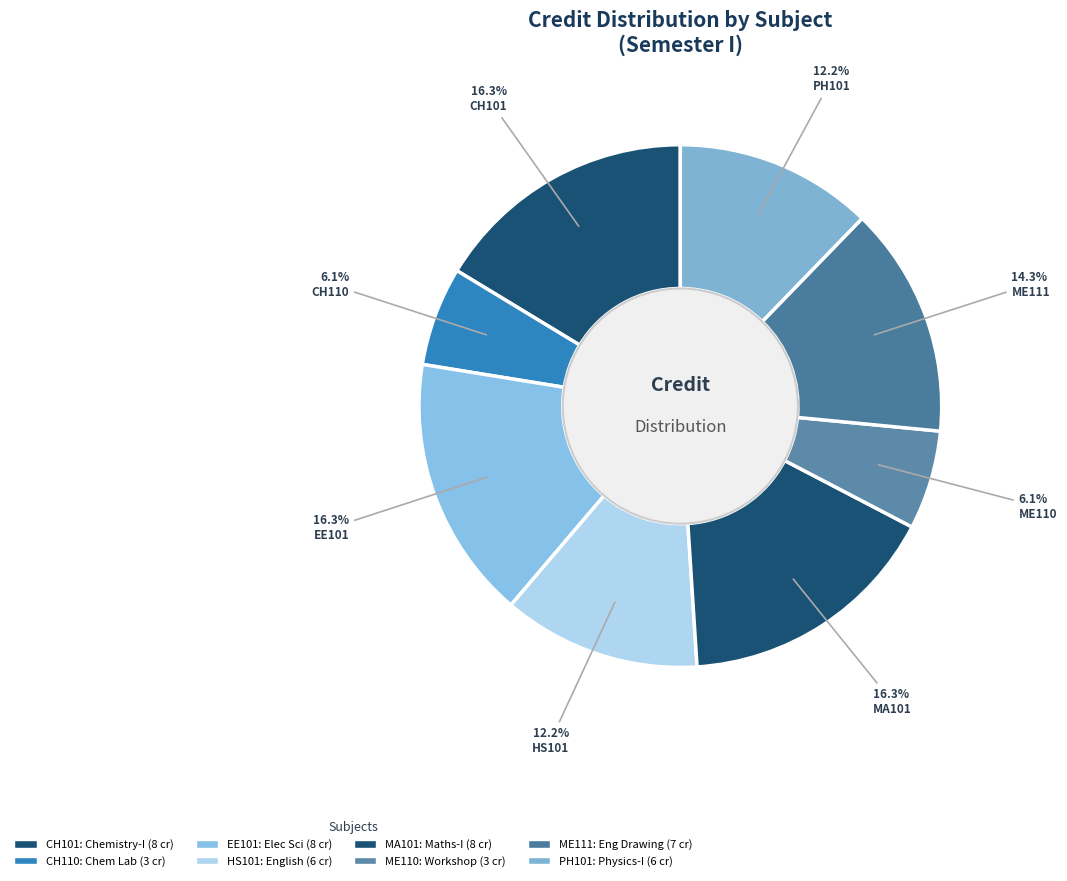

To the nearest percent, what is the average slice percentage?

12%